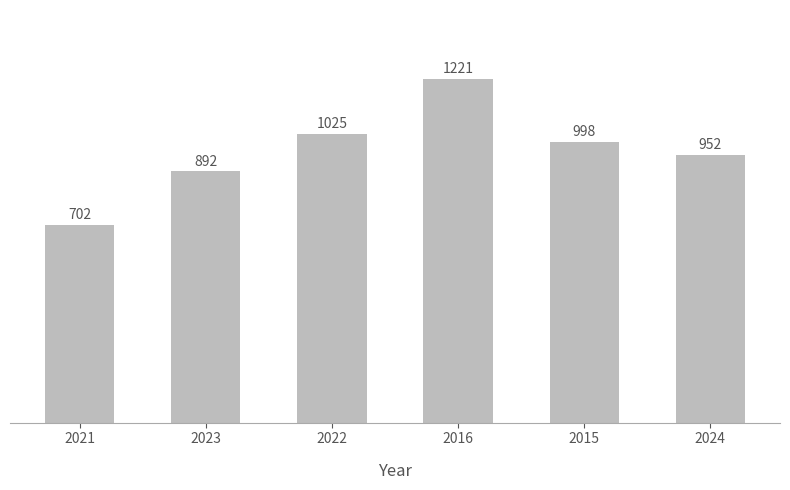

Count the number of data series in this chart.

1